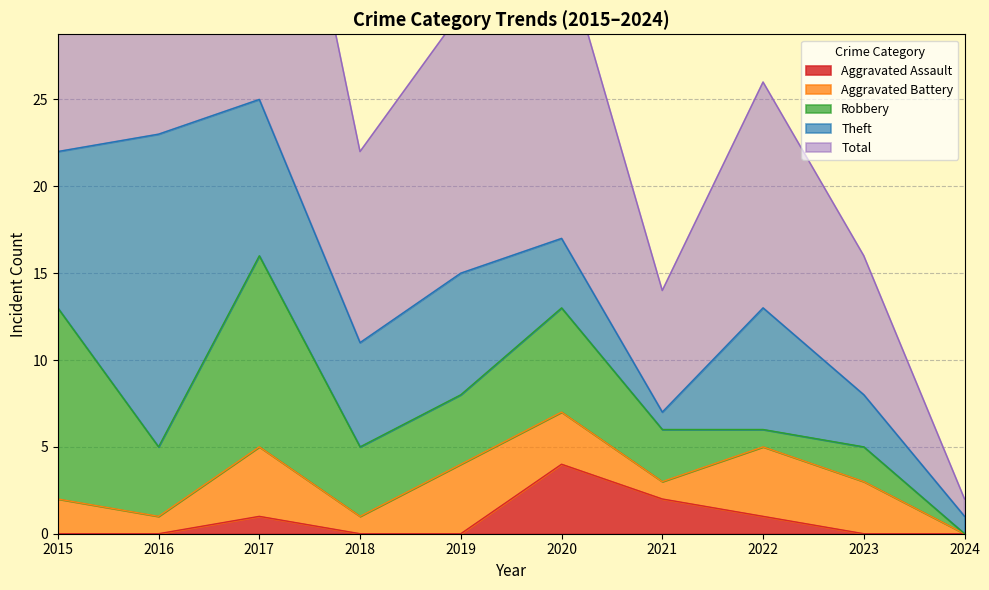

The value of Aggravated Battery at 2022 is 6. True or false?

False